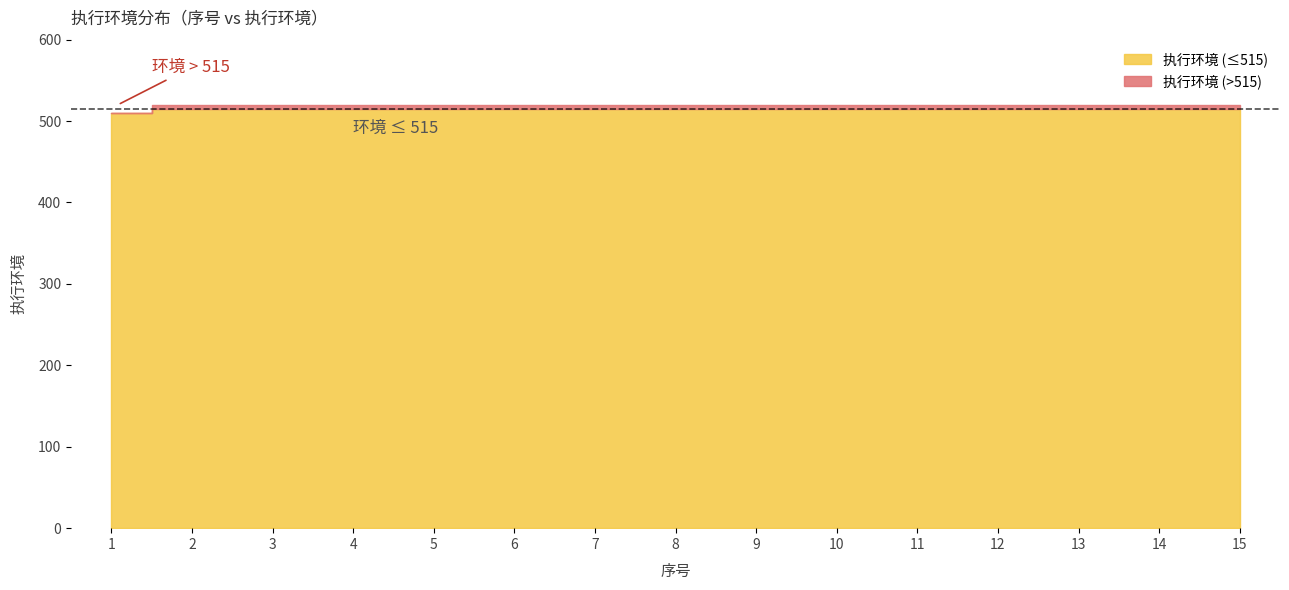

What is the smallest value displayed?

510